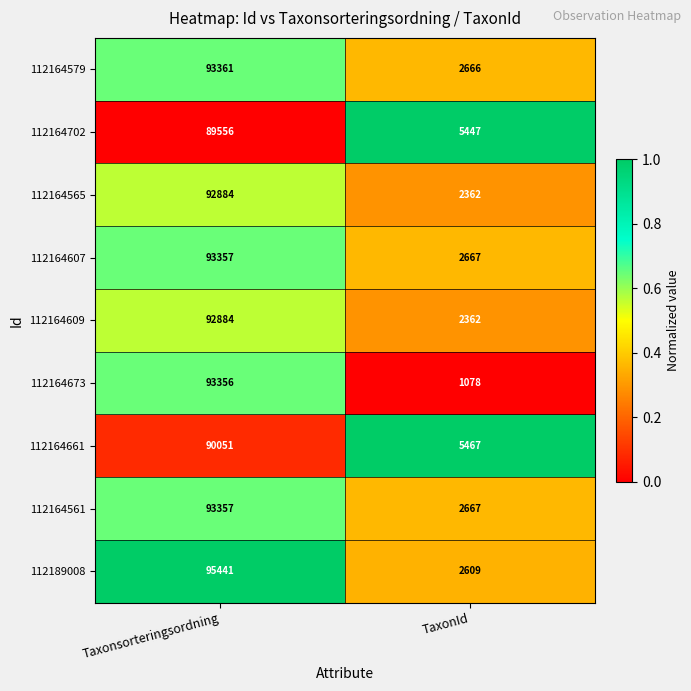

Which series has the largest range (max minus min)?

112189008